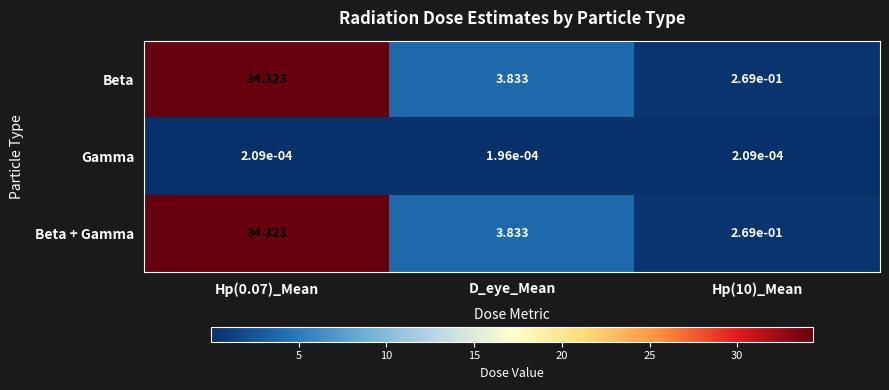

Is the value of Gamma at Hp(0.07)_Mean greater than the value of Beta + Gamma at Hp(10)_Mean?

No